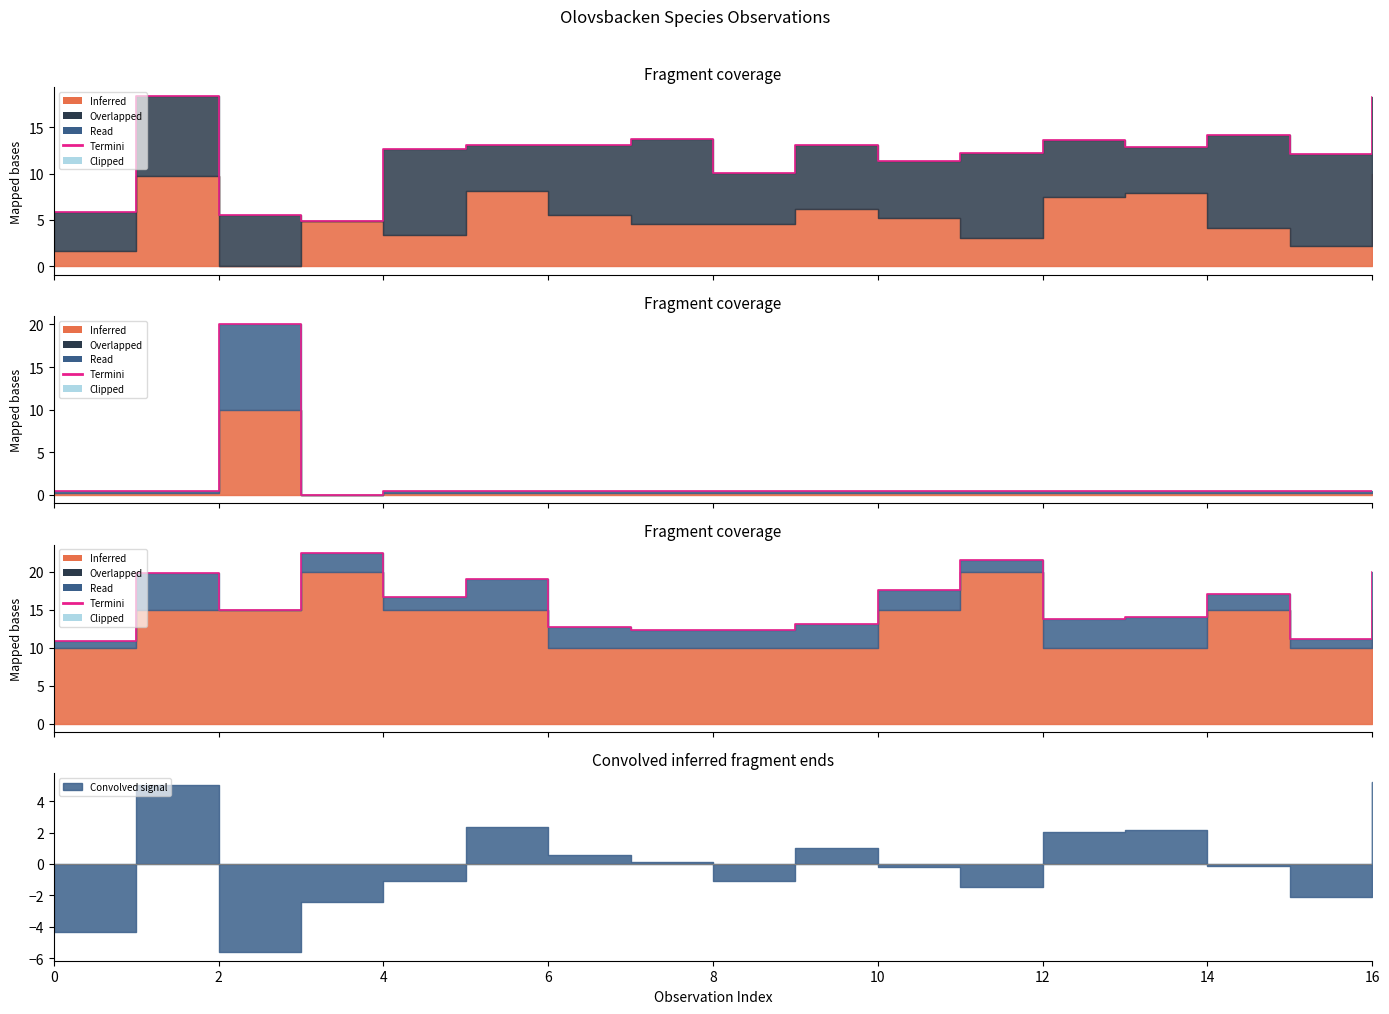

What is the greatest value displayed?

22.4